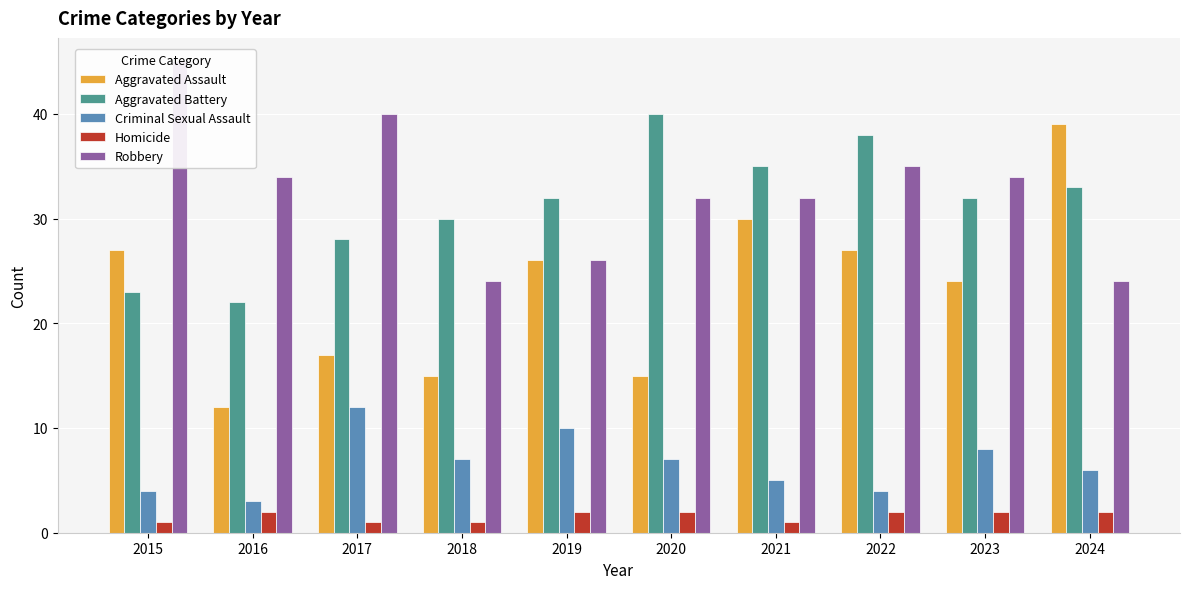

What value does the Criminal Sexual Assault series have at 2017?

12